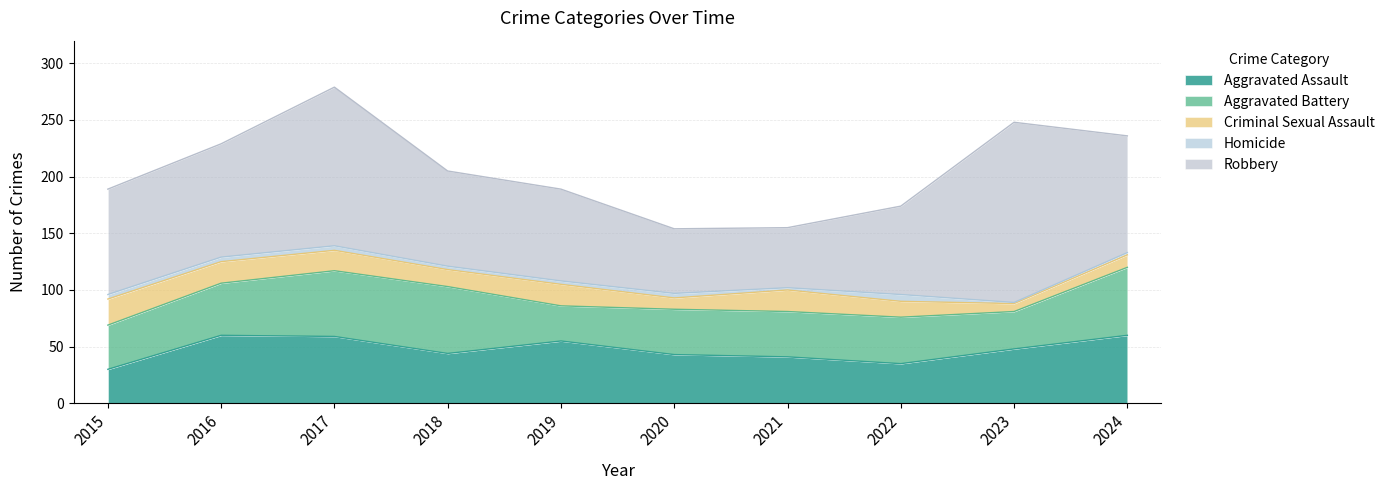

What is the smallest value displayed?

1